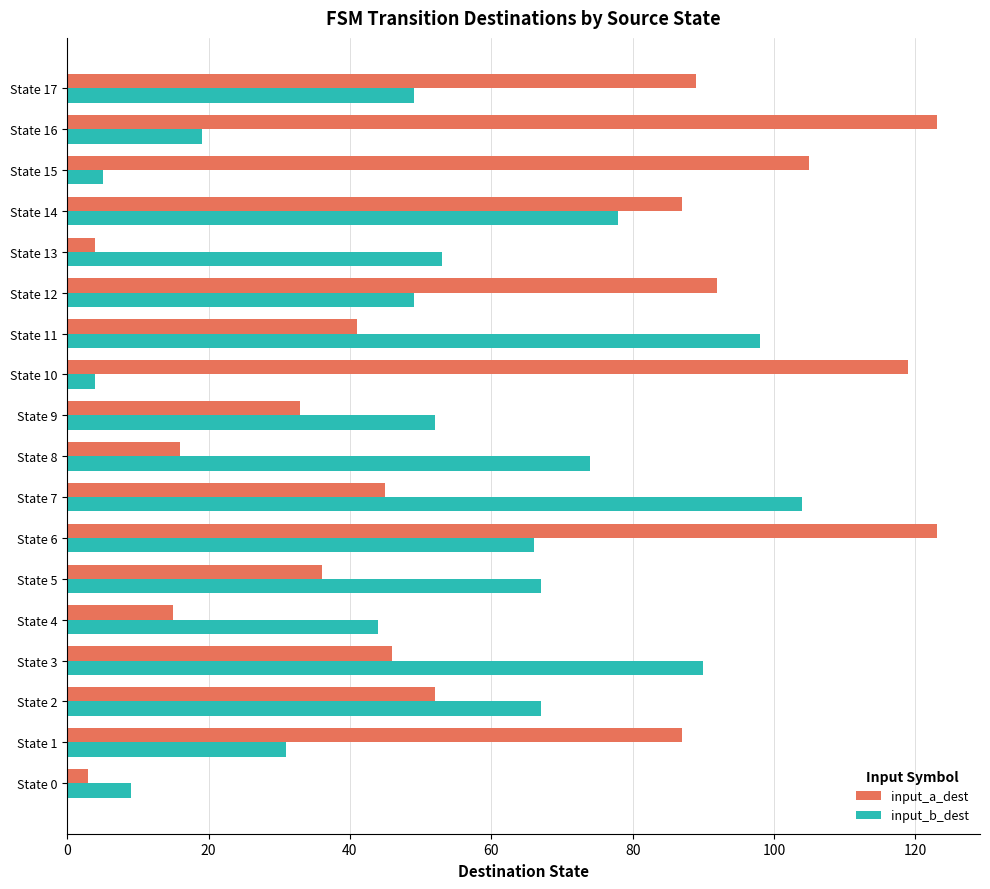

At how many categories does at least one series exceed 94?

6